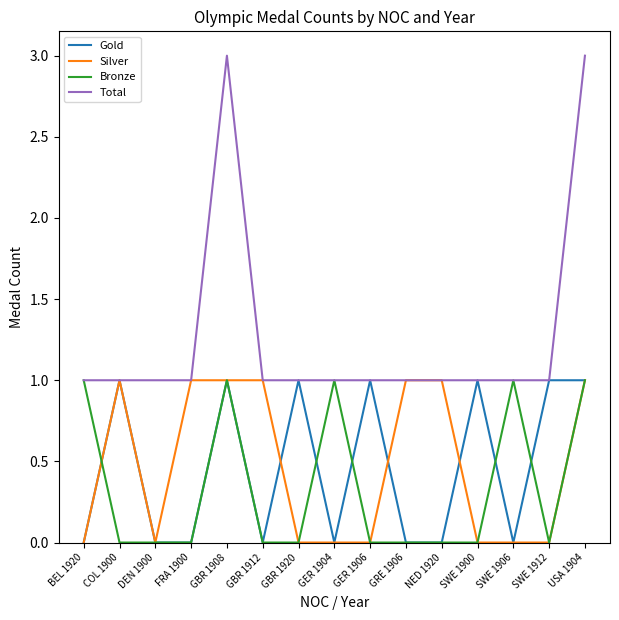

The Total series shows 1 at GBR 1912. True or false?

True